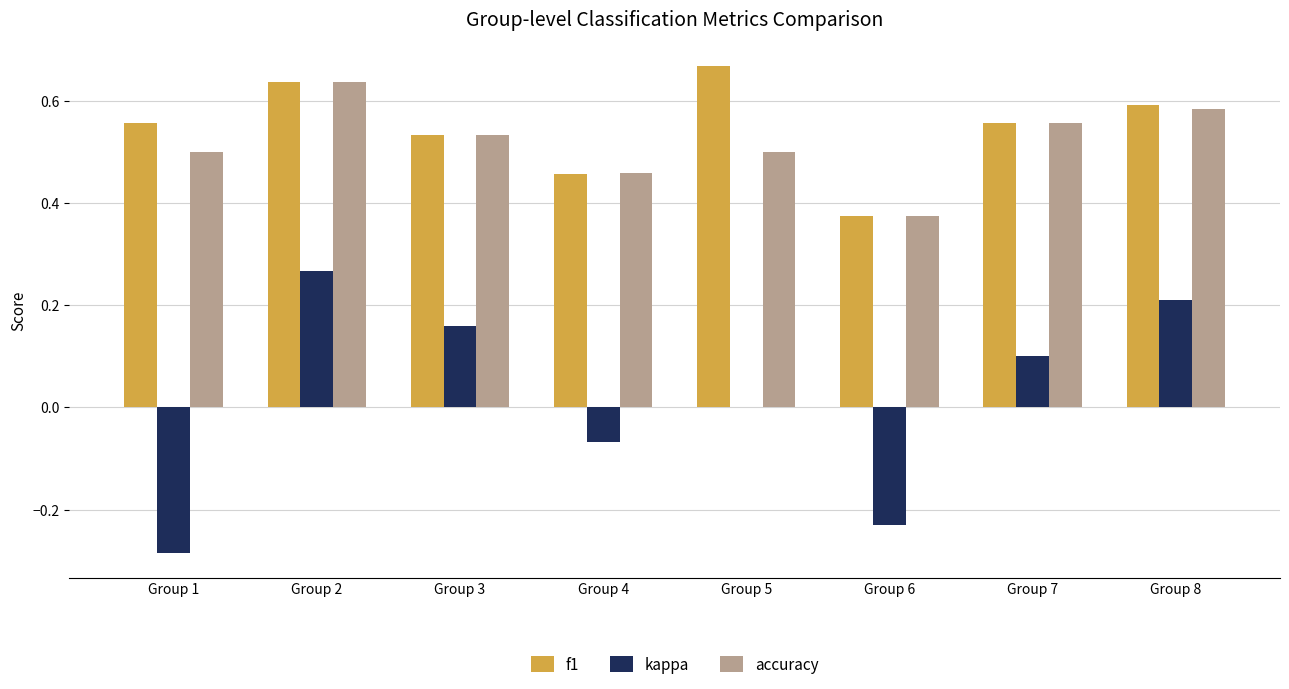

Which series has the largest range (max minus min)?

kappa